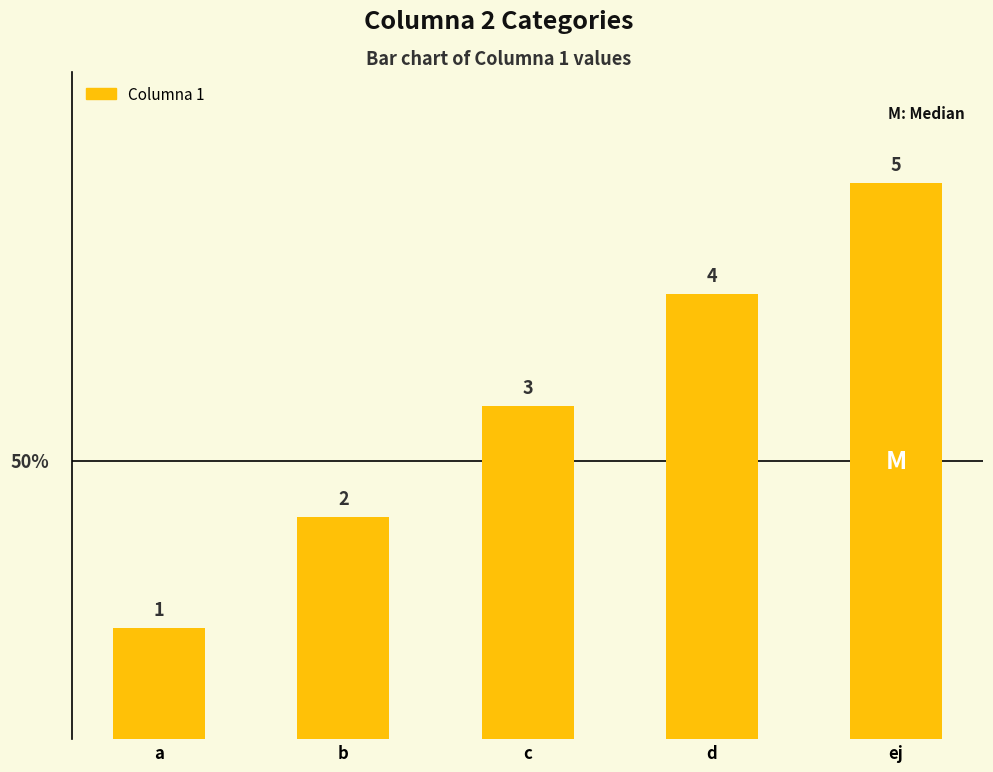

List the labels in order of value, largest first.

ej, d, c, b, a